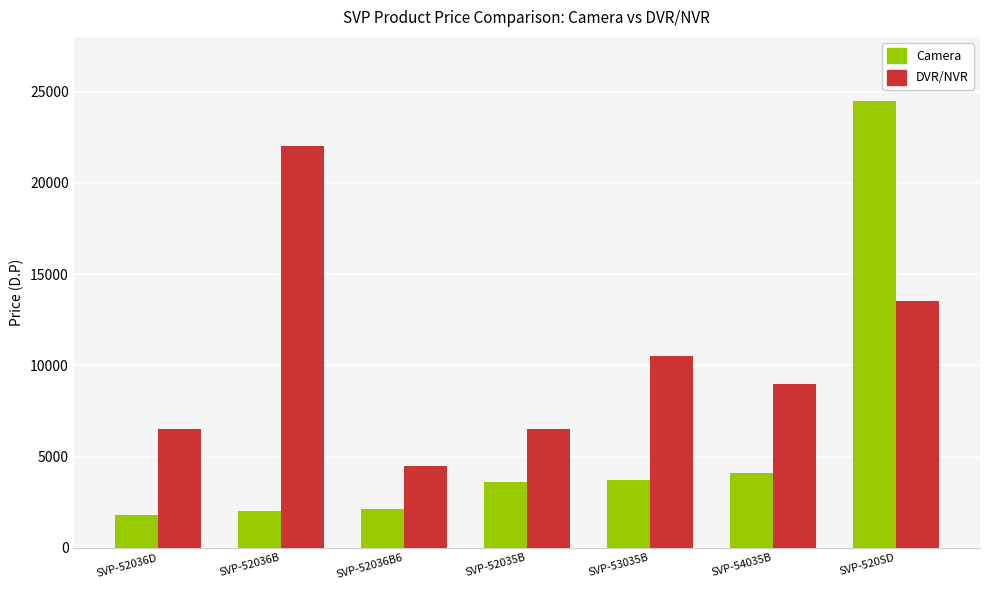

List the series in order of their peak value, highest first.

Camera, DVR/NVR